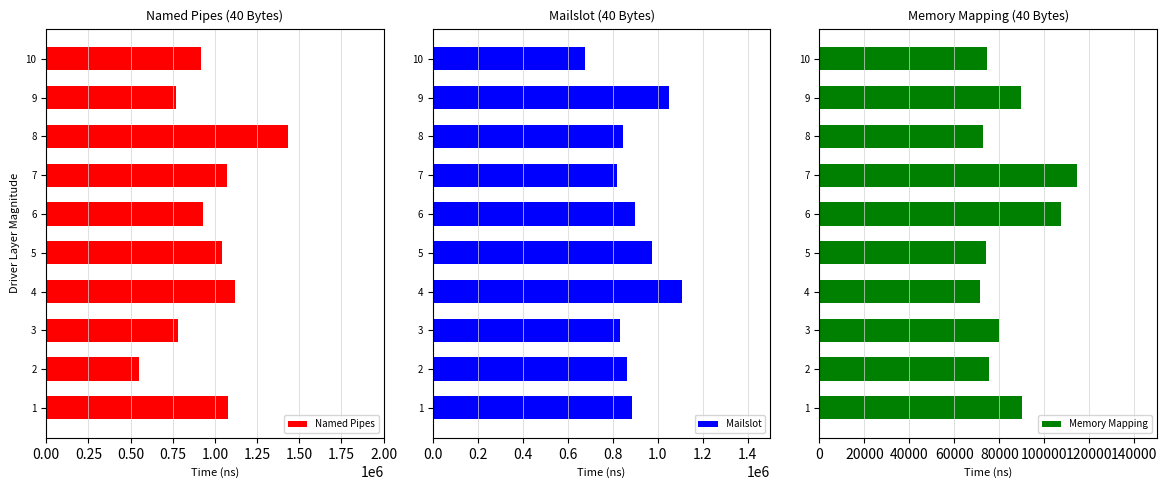

What is the difference between the maximum and minimum values in the Named Pipes series?

881651